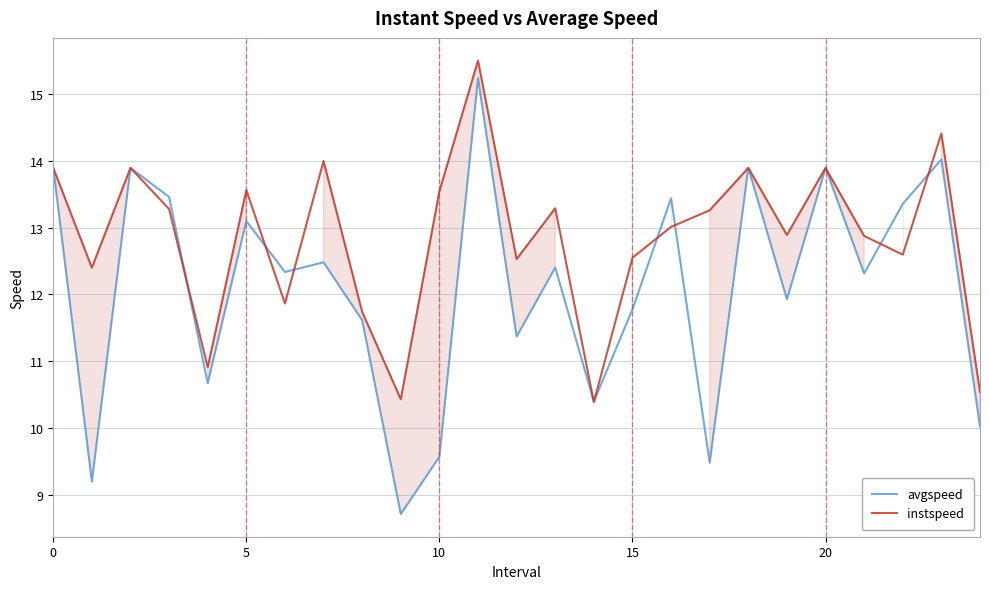

At which category is the sum across all series the highest?

11